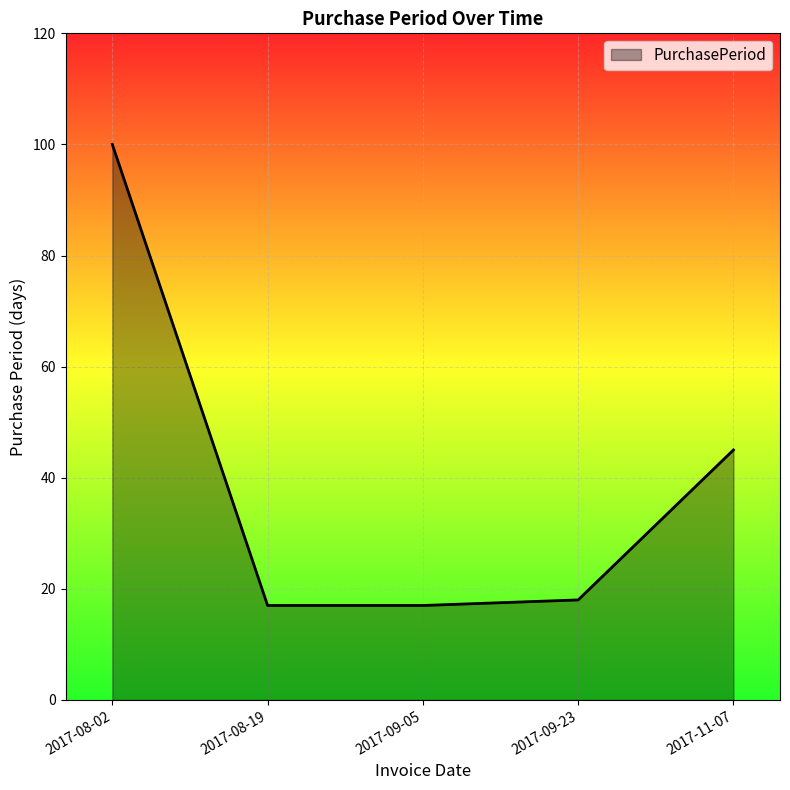

Where is the data nearest to the value 58?

2017-11-07